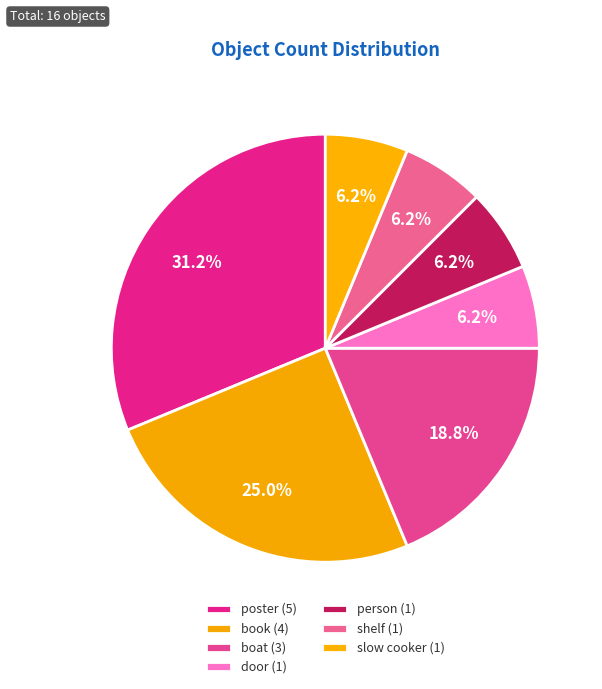

Which category has the smallest portion of the pie?

door